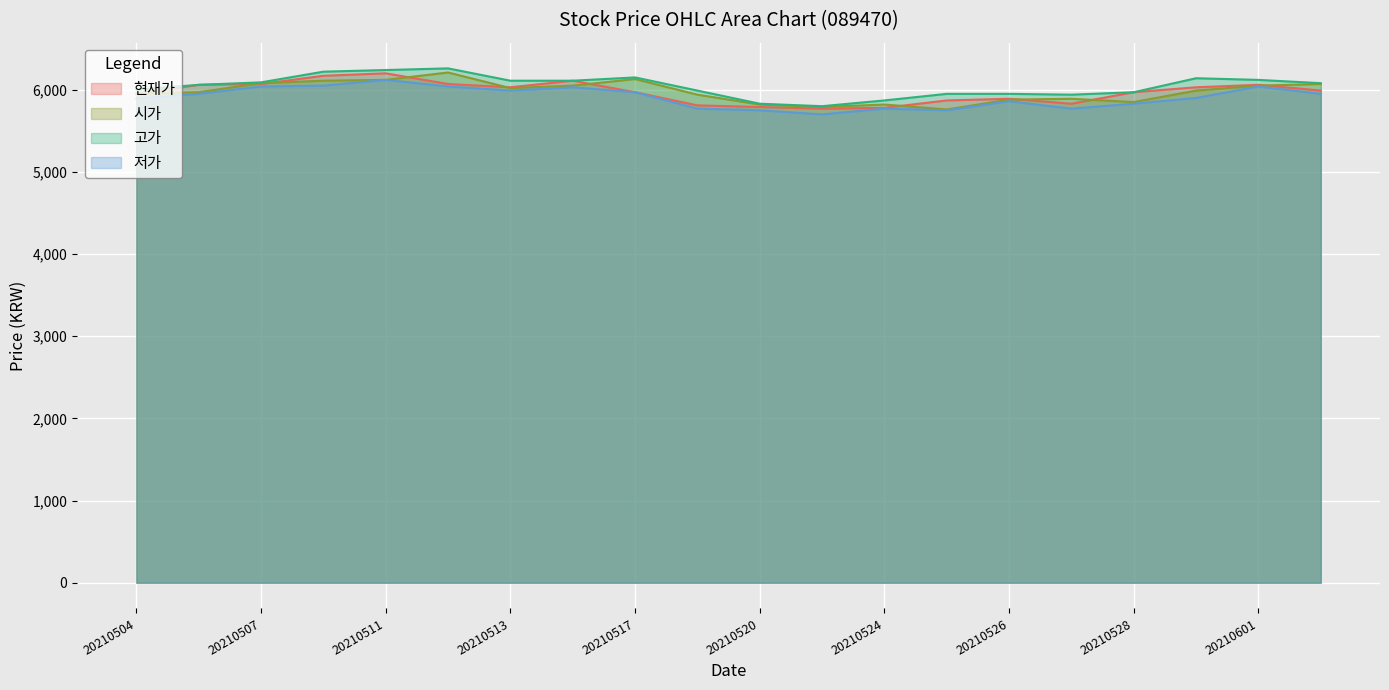

Reading right to left, transcribe all the data shown in this chart.

현재가: 20210602=5990	20210601=6060	20210531=6030	20210528=5970	20210527=5830	20210526=5890	20210525=5870	20210524=5780	20210521=5770	20210520=5790	20210518=5810	20210517=5970	20210514=6110	20210513=6030	20210512=6070	20210511=6200	20210510=6170	20210507=6070	20210506=6060	20210504=5950
시가: 20210602=6070	20210601=6050	20210531=5990	20210528=5850	20210527=5890	20210526=5880	20210525=5760	20210524=5820	20210521=5790	20210520=5820	20210518=5940	20210517=6130	20210514=6050	20210513=6020	20210512=6210	20210511=6120	20210510=6110	20210507=6080	20210506=5970	20210504=5950
고가: 20210602=6080	20210601=6120	20210531=6140	20210528=5970	20210527=5940	20210526=5950	20210525=5950	20210524=5870	20210521=5800	20210520=5830	20210518=5990	20210517=6150	20210514=6110	20210513=6110	20210512=6260	20210511=6240	20210510=6220	20210507=6090	20210506=6060	20210504=6000
저가: 20210602=5950	20210601=6040	20210531=5900	20210528=5830	20210527=5770	20210526=5860	20210525=5750	20210524=5770	20210521=5700	20210520=5750	20210518=5770	20210517=5970	20210514=6030	20210513=5990	20210512=6040	20210511=6120	20210510=6050	20210507=6040	20210506=5950	20210504=5890